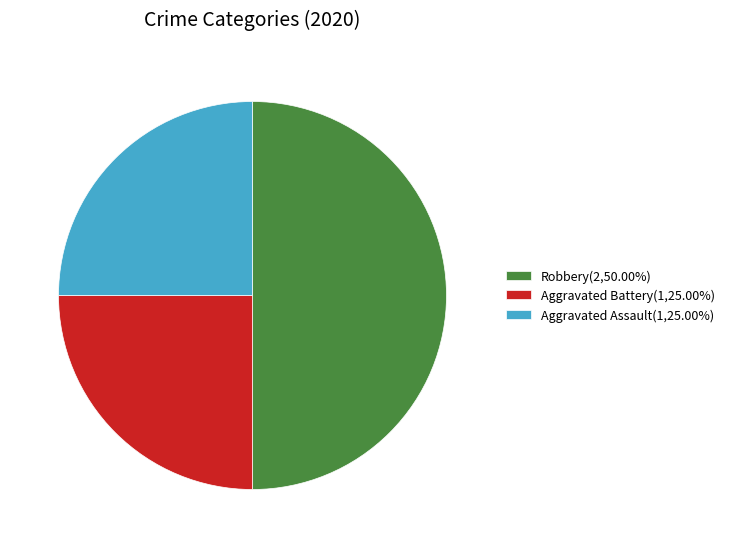

Approximately how many times larger is the value at Aggravated Battery(1,25.00%) compared to Aggravated Assault(1,25.00%)?

1.0